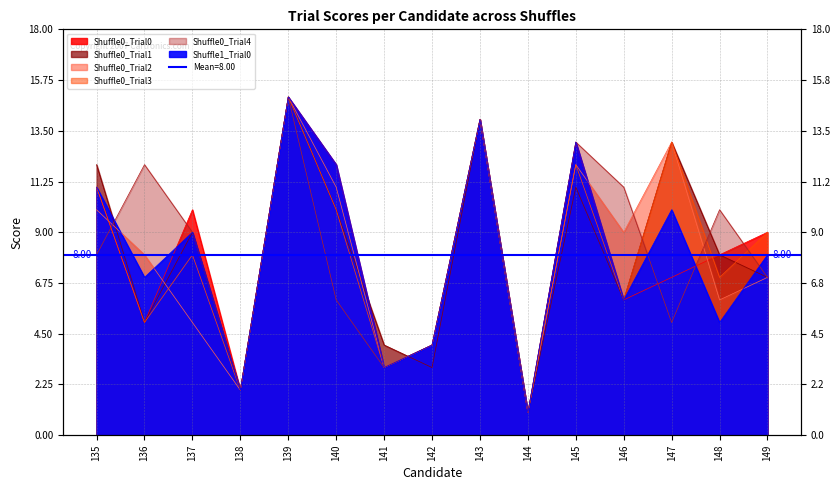

Where is the first local minimum for Shuffle0_Trial3?

136